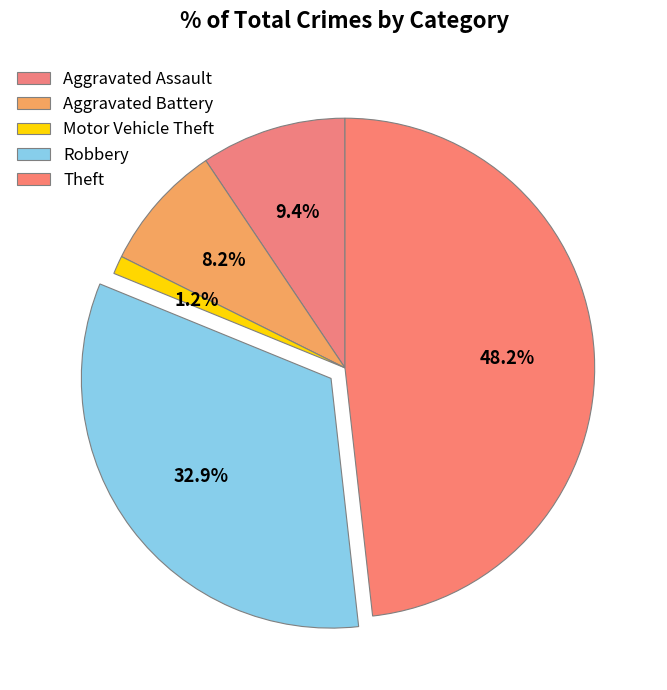

Which category has the biggest portion of the pie?

Theft